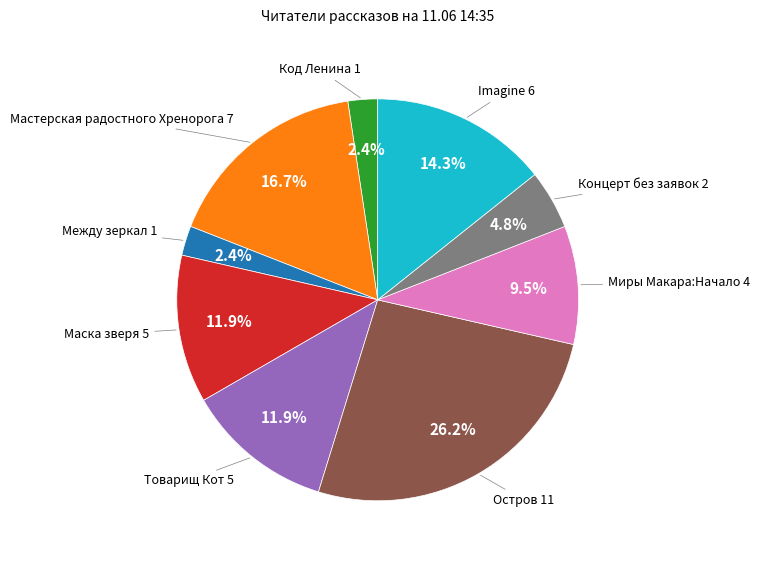

Count the number of slices in the pie.

9